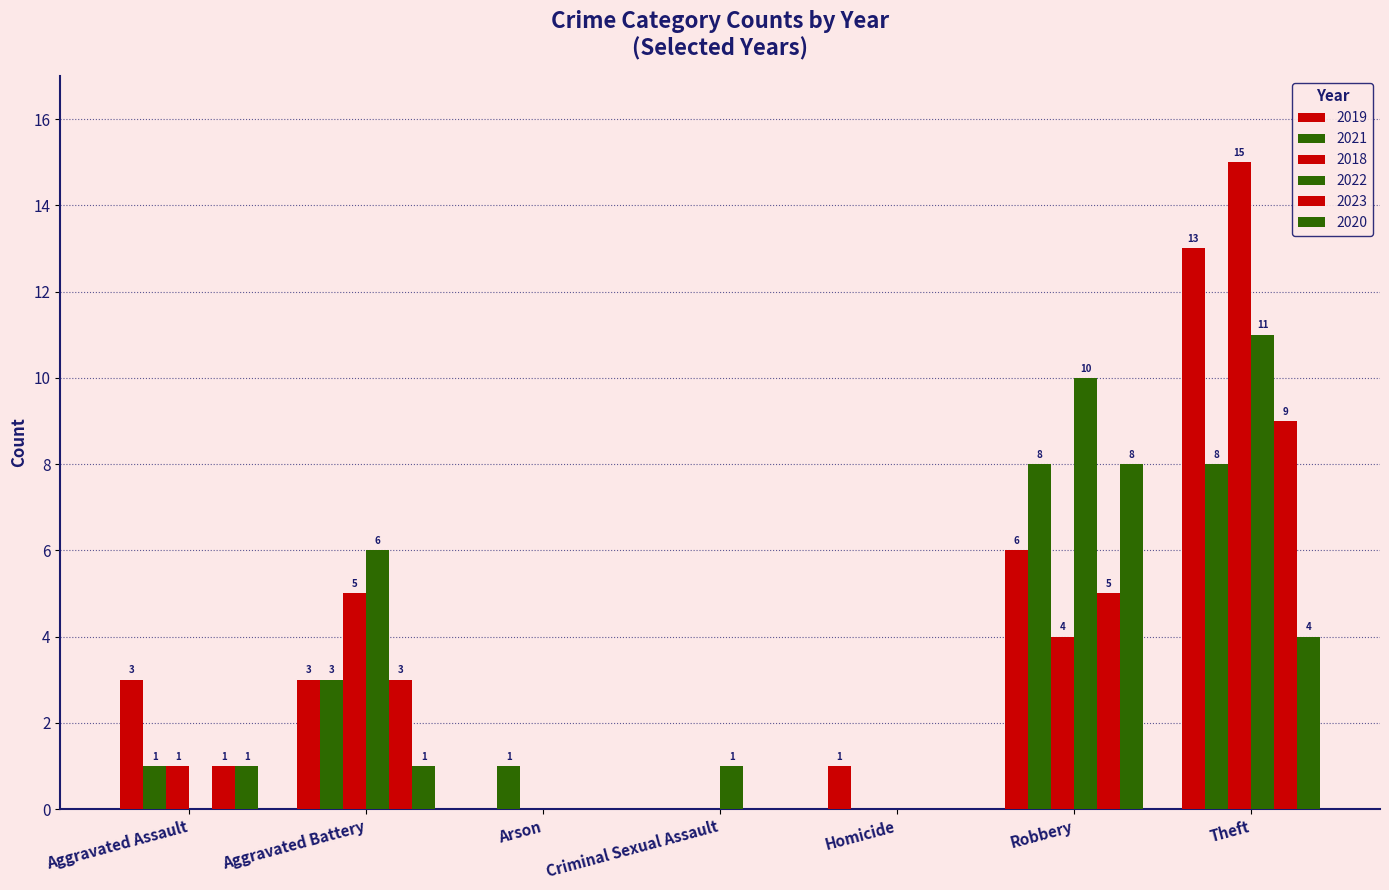

What is the spread (max minus min) of values at Theft?

11